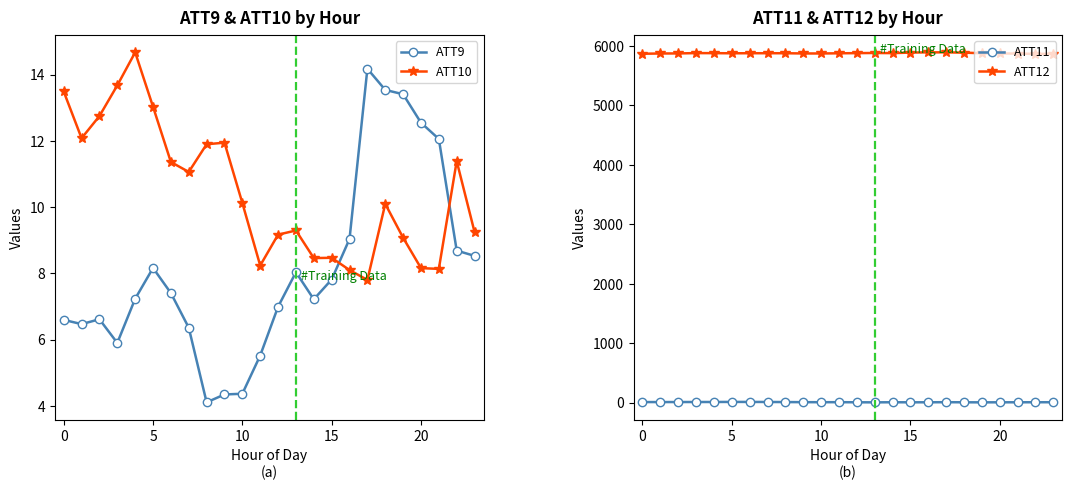

How many lines are shown in the chart?

4